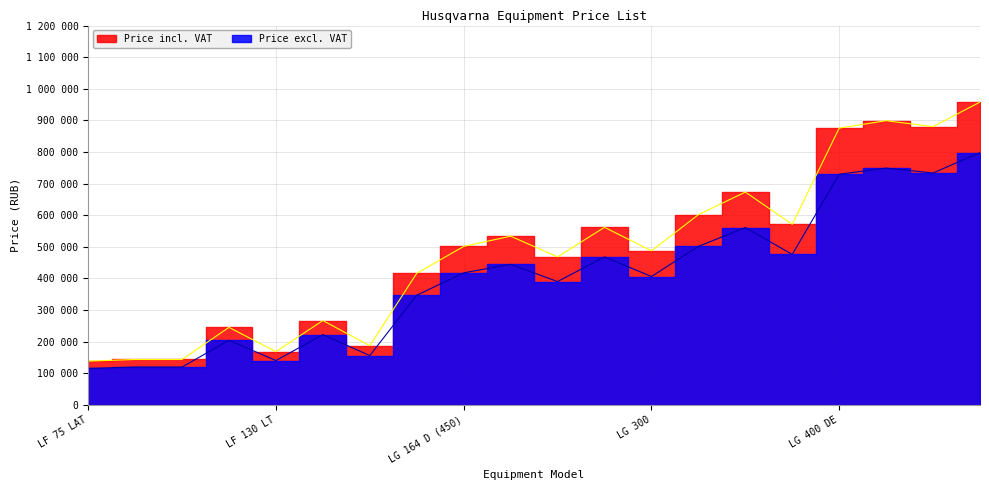

At how many categories does at least one series exceed 751528?

4